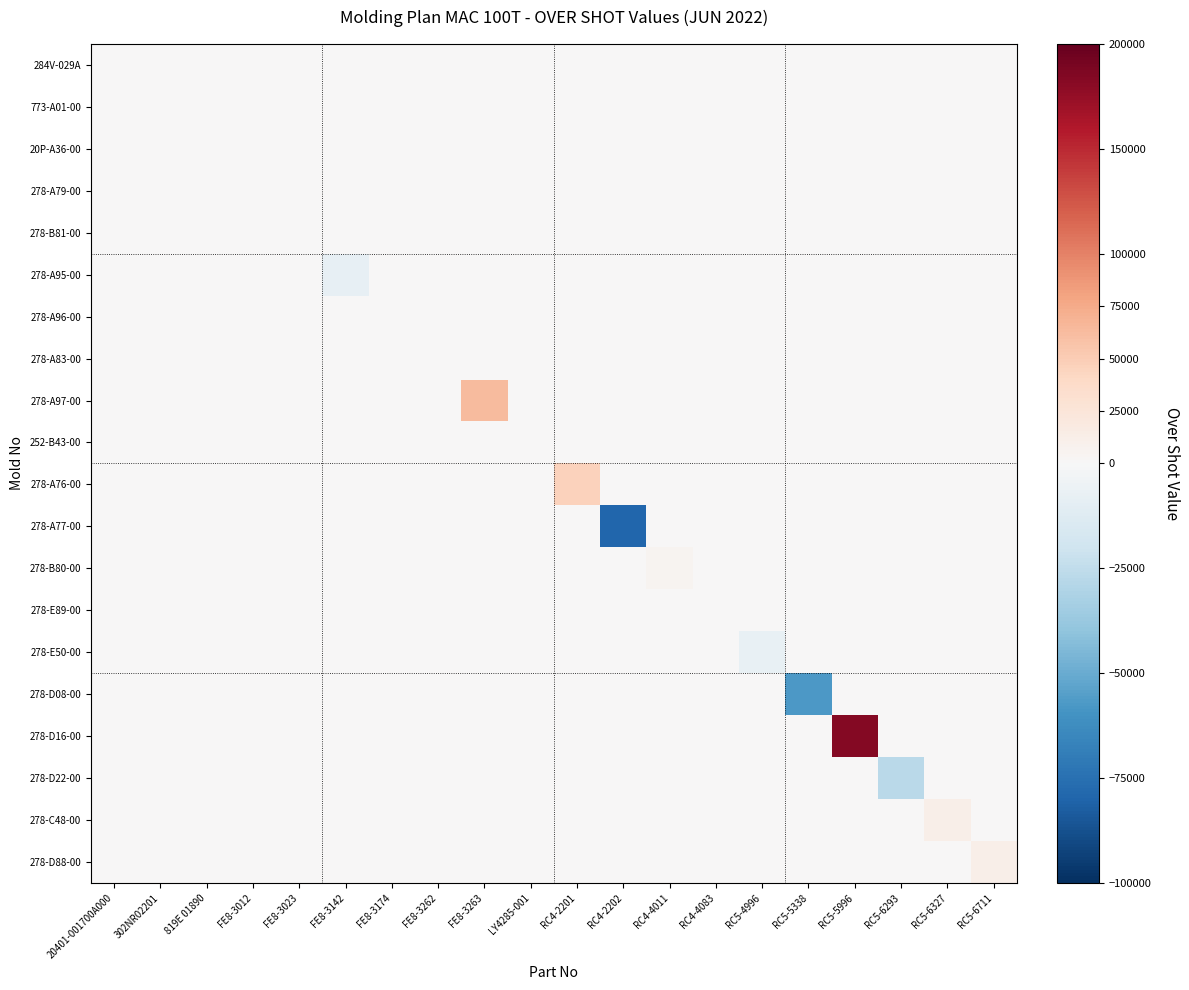

Reading right to left, transcribe all the data shown in this chart.

284V-029A: RC5-6711=0	RC5-6327=0	RC5-6293=0	RC5-5996=0	RC5-5338=0	RC5-4996=0	RC4-4083=0	RC4-4011=0	RC4-2202=0	RC4-2201=0	LY4285-001=0	FE8-3263=0	FE8-3262=0	FE8-3174=0	FE8-3142=0	FE8-3023=0	FE8-3012=0	819E 01890=0	302NR02201=0	20401-001700A000=0
773-A01-00: RC5-6711=0	RC5-6327=0	RC5-6293=0	RC5-5996=0	RC5-5338=0	RC5-4996=0	RC4-4083=0	RC4-4011=0	RC4-2202=0	RC4-2201=0	LY4285-001=0	FE8-3263=0	FE8-3262=0	FE8-3174=0	FE8-3142=0	FE8-3023=0	FE8-3012=0	819E 01890=0	302NR02201=0	20401-001700A000=0
20P-A36-00: RC5-6711=0	RC5-6327=0	RC5-6293=0	RC5-5996=0	RC5-5338=0	RC5-4996=0	RC4-4083=0	RC4-4011=0	RC4-2202=0	RC4-2201=0	LY4285-001=0	FE8-3263=0	FE8-3262=0	FE8-3174=0	FE8-3142=0	FE8-3023=0	FE8-3012=0	819E 01890=0	302NR02201=0	20401-001700A000=0
278-A79-00: RC5-6711=0	RC5-6327=0	RC5-6293=0	RC5-5996=0	RC5-5338=0	RC5-4996=0	RC4-4083=0	RC4-4011=0	RC4-2202=0	RC4-2201=0	LY4285-001=0	FE8-3263=0	FE8-3262=0	FE8-3174=0	FE8-3142=0	FE8-3023=0	FE8-3012=0	819E 01890=0	302NR02201=0	20401-001700A000=0
278-B81-00: RC5-6711=0	RC5-6327=0	RC5-6293=0	RC5-5996=0	RC5-5338=0	RC5-4996=0	RC4-4083=0	RC4-4011=0	RC4-2202=0	RC4-2201=0	LY4285-001=0	FE8-3263=0	FE8-3262=0	FE8-3174=0	FE8-3142=0	FE8-3023=0	FE8-3012=0	819E 01890=0	302NR02201=0	20401-001700A000=0
278-A95-00: RC5-6711=0	RC5-6327=0	RC5-6293=0	RC5-5996=0	RC5-5338=0	RC5-4996=0	RC4-4083=0	RC4-4011=0	RC4-2202=0	RC4-2201=0	LY4285-001=0	FE8-3263=0	FE8-3262=0	FE8-3174=0	FE8-3142=-8000	FE8-3023=0	FE8-3012=0	819E 01890=0	302NR02201=0	20401-001700A000=0
278-A96-00: RC5-6711=0	RC5-6327=0	RC5-6293=0	RC5-5996=0	RC5-5338=0	RC5-4996=0	RC4-4083=0	RC4-4011=0	RC4-2202=0	RC4-2201=0	LY4285-001=0	FE8-3263=0	FE8-3262=0	FE8-3174=0	FE8-3142=0	FE8-3023=0	FE8-3012=0	819E 01890=0	302NR02201=0	20401-001700A000=0
278-A83-00: RC5-6711=0	RC5-6327=0	RC5-6293=0	RC5-5996=0	RC5-5338=0	RC5-4996=0	RC4-4083=0	RC4-4011=0	RC4-2202=0	RC4-2201=0	LY4285-001=0	FE8-3263=0	FE8-3262=0	FE8-3174=0	FE8-3142=0	FE8-3023=0	FE8-3012=0	819E 01890=0	302NR02201=0	20401-001700A000=0
278-A97-00: RC5-6711=0	RC5-6327=0	RC5-6293=0	RC5-5996=0	RC5-5338=0	RC5-4996=0	RC4-4083=0	RC4-4011=0	RC4-2202=0	RC4-2201=0	LY4285-001=0	FE8-3263=64000	FE8-3262=0	FE8-3174=0	FE8-3142=0	FE8-3023=0	FE8-3012=0	819E 01890=0	302NR02201=0	20401-001700A000=0
252-B43-00: RC5-6711=0	RC5-6327=0	RC5-6293=0	RC5-5996=0	RC5-5338=0	RC5-4996=0	RC4-4083=0	RC4-4011=0	RC4-2202=0	RC4-2201=0	LY4285-001=0	FE8-3263=0	FE8-3262=0	FE8-3174=0	FE8-3142=0	FE8-3023=0	FE8-3012=0	819E 01890=0	302NR02201=0	20401-001700A000=0
278-A76-00: RC5-6711=0	RC5-6327=0	RC5-6293=0	RC5-5996=0	RC5-5338=0	RC5-4996=0	RC4-4083=0	RC4-4011=0	RC4-2202=0	RC4-2201=46800	LY4285-001=0	FE8-3263=0	FE8-3262=0	FE8-3174=0	FE8-3142=0	FE8-3023=0	FE8-3012=0	819E 01890=0	302NR02201=0	20401-001700A000=0
278-A77-00: RC5-6711=0	RC5-6327=0	RC5-6293=0	RC5-5996=0	RC5-5338=0	RC5-4996=0	RC4-4083=0	RC4-4011=0	RC4-2202=-79300	RC4-2201=0	LY4285-001=0	FE8-3263=0	FE8-3262=0	FE8-3174=0	FE8-3142=0	FE8-3023=0	FE8-3012=0	819E 01890=0	302NR02201=0	20401-001700A000=0
278-B80-00: RC5-6711=0	RC5-6327=0	RC5-6293=0	RC5-5996=0	RC5-5338=0	RC5-4996=0	RC4-4083=0	RC4-4011=5200	RC4-2202=0	RC4-2201=0	LY4285-001=0	FE8-3263=0	FE8-3262=0	FE8-3174=0	FE8-3142=0	FE8-3023=0	FE8-3012=0	819E 01890=0	302NR02201=0	20401-001700A000=0
278-E89-00: RC5-6711=0	RC5-6327=0	RC5-6293=0	RC5-5996=0	RC5-5338=0	RC5-4996=0	RC4-4083=0	RC4-4011=0	RC4-2202=0	RC4-2201=0	LY4285-001=0	FE8-3263=0	FE8-3262=0	FE8-3174=0	FE8-3142=0	FE8-3023=0	FE8-3012=0	819E 01890=0	302NR02201=0	20401-001700A000=0
278-E50-00: RC5-6711=0	RC5-6327=0	RC5-6293=0	RC5-5996=0	RC5-5338=0	RC5-4996=-7200	RC4-4083=0	RC4-4011=0	RC4-2202=0	RC4-2201=0	LY4285-001=0	FE8-3263=0	FE8-3262=0	FE8-3174=0	FE8-3142=0	FE8-3023=0	FE8-3012=0	819E 01890=0	302NR02201=0	20401-001700A000=0
278-D08-00: RC5-6711=0	RC5-6327=0	RC5-6293=0	RC5-5996=0	RC5-5338=-57200	RC5-4996=0	RC4-4083=0	RC4-4011=0	RC4-2202=0	RC4-2201=0	LY4285-001=0	FE8-3263=0	FE8-3262=0	FE8-3174=0	FE8-3142=0	FE8-3023=0	FE8-3012=0	819E 01890=0	302NR02201=0	20401-001700A000=0
278-D16-00: RC5-6711=0	RC5-6327=0	RC5-6293=0	RC5-5996=183300	RC5-5338=0	RC5-4996=0	RC4-4083=0	RC4-4011=0	RC4-2202=0	RC4-2201=0	LY4285-001=0	FE8-3263=0	FE8-3262=0	FE8-3174=0	FE8-3142=0	FE8-3023=0	FE8-3012=0	819E 01890=0	302NR02201=0	20401-001700A000=0
278-D22-00: RC5-6711=0	RC5-6327=0	RC5-6293=-26600	RC5-5996=0	RC5-5338=0	RC5-4996=0	RC4-4083=0	RC4-4011=0	RC4-2202=0	RC4-2201=0	LY4285-001=0	FE8-3263=0	FE8-3262=0	FE8-3174=0	FE8-3142=0	FE8-3023=0	FE8-3012=0	819E 01890=0	302NR02201=0	20401-001700A000=0
278-C48-00: RC5-6711=0	RC5-6327=11600	RC5-6293=0	RC5-5996=0	RC5-5338=0	RC5-4996=0	RC4-4083=0	RC4-4011=0	RC4-2202=0	RC4-2201=0	LY4285-001=0	FE8-3263=0	FE8-3262=0	FE8-3174=0	FE8-3142=0	FE8-3023=0	FE8-3012=0	819E 01890=0	302NR02201=0	20401-001700A000=0
278-D88-00: RC5-6711=12200	RC5-6327=0	RC5-6293=0	RC5-5996=0	RC5-5338=0	RC5-4996=0	RC4-4083=0	RC4-4011=0	RC4-2202=0	RC4-2201=0	LY4285-001=0	FE8-3263=0	FE8-3262=0	FE8-3174=0	FE8-3142=0	FE8-3023=0	FE8-3012=0	819E 01890=0	302NR02201=0	20401-001700A000=0